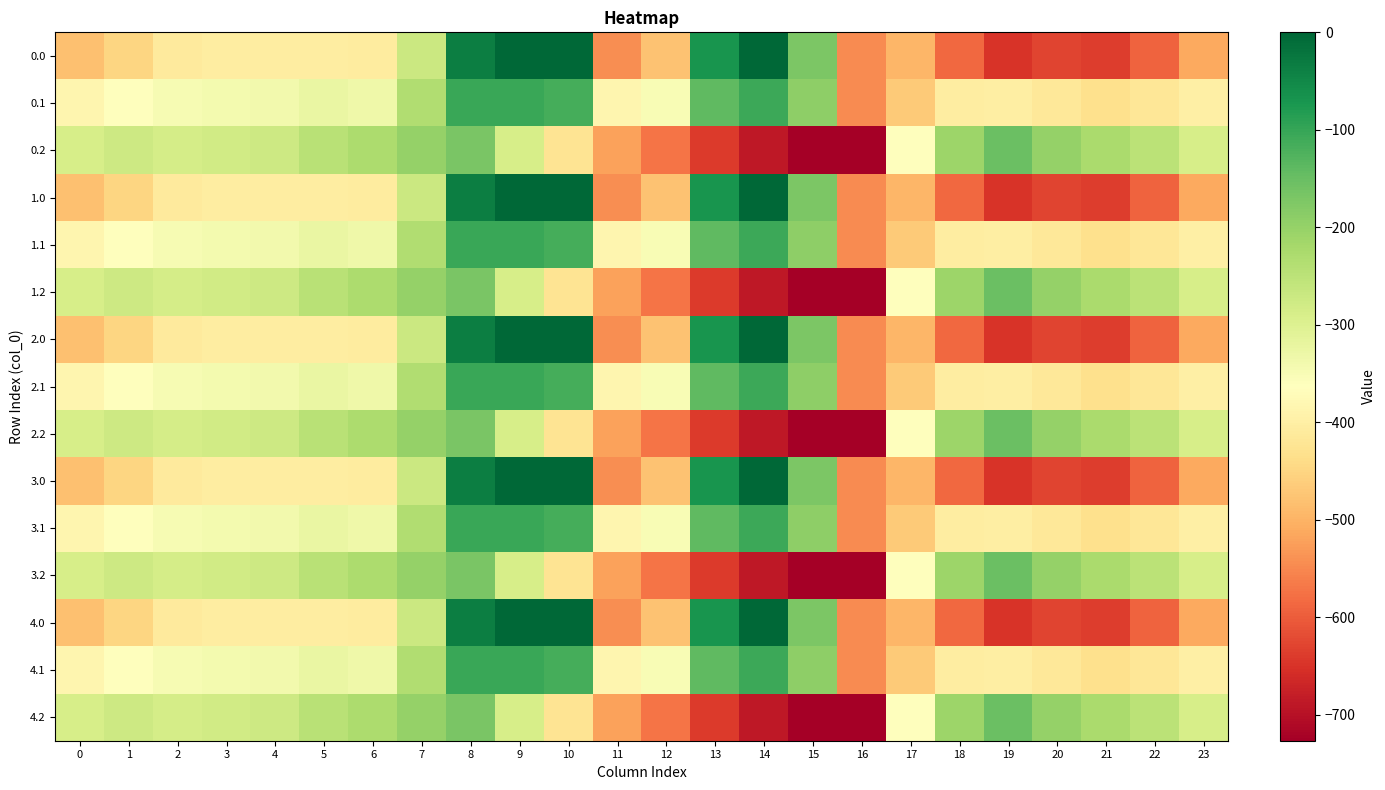

What is the difference between the highest and lowest values at 5?

158.7